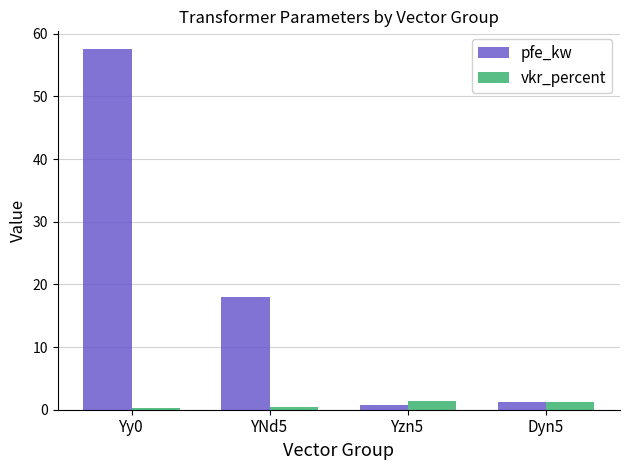

At which label is pfe_kw closest to 29?

YNd5